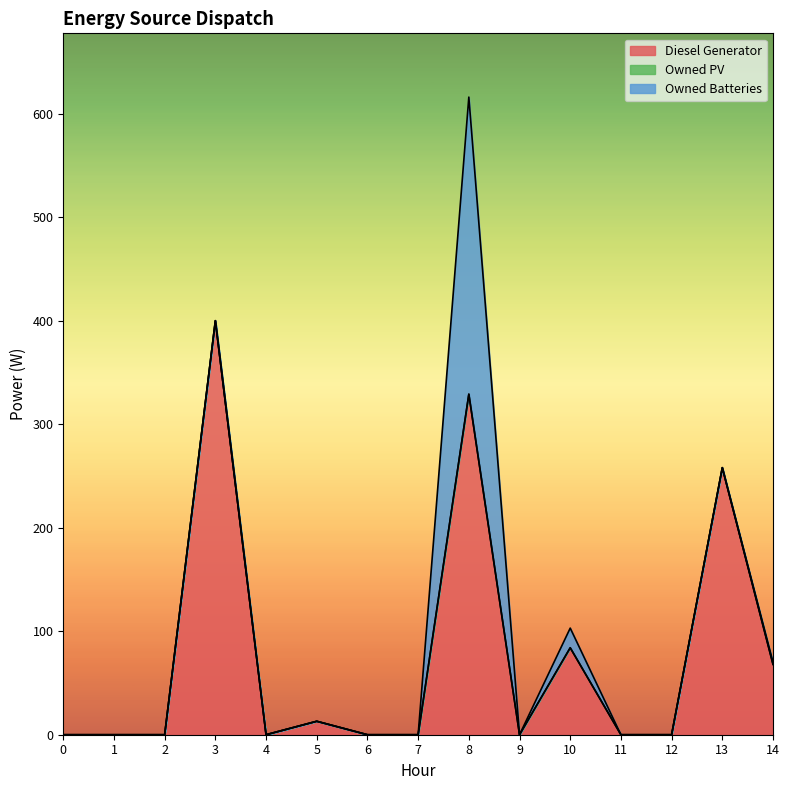

What are all the series names shown in the legend?

Diesel Generator, Owned PV, Owned Batteries